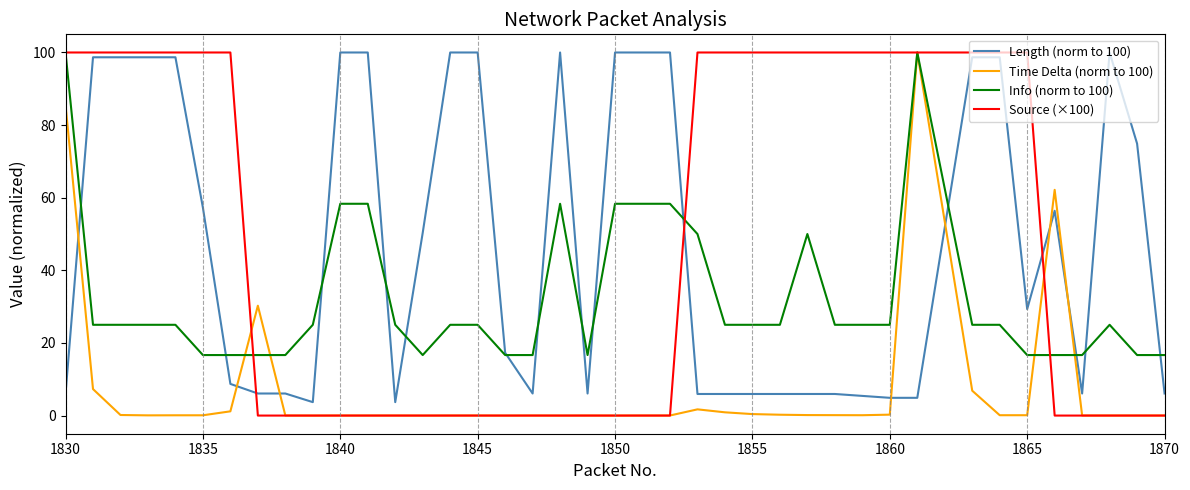

What is the maximum value for Source (×100)?

100.0